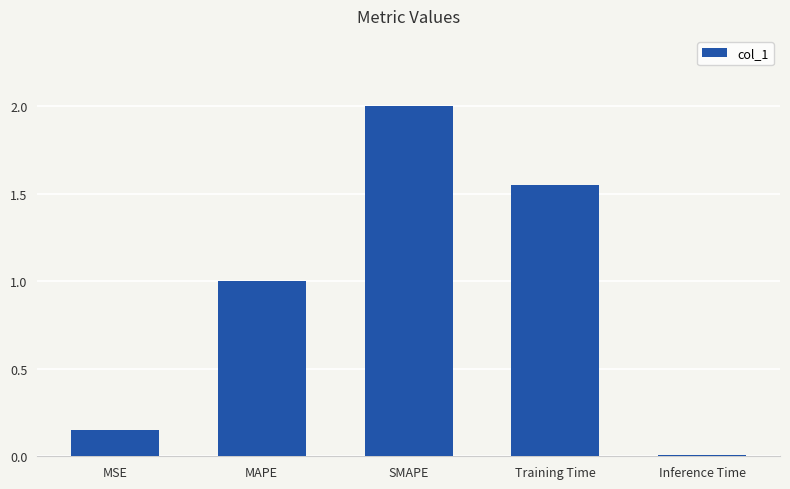

How many data points are above 1?

3